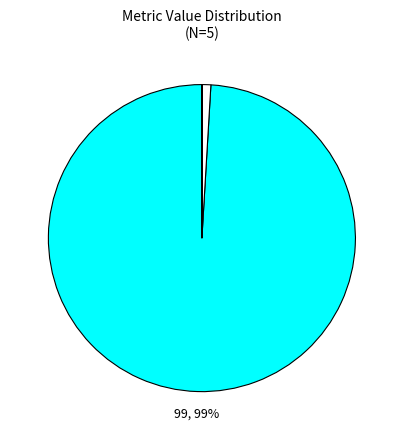

Count the number of slices in the pie.

5